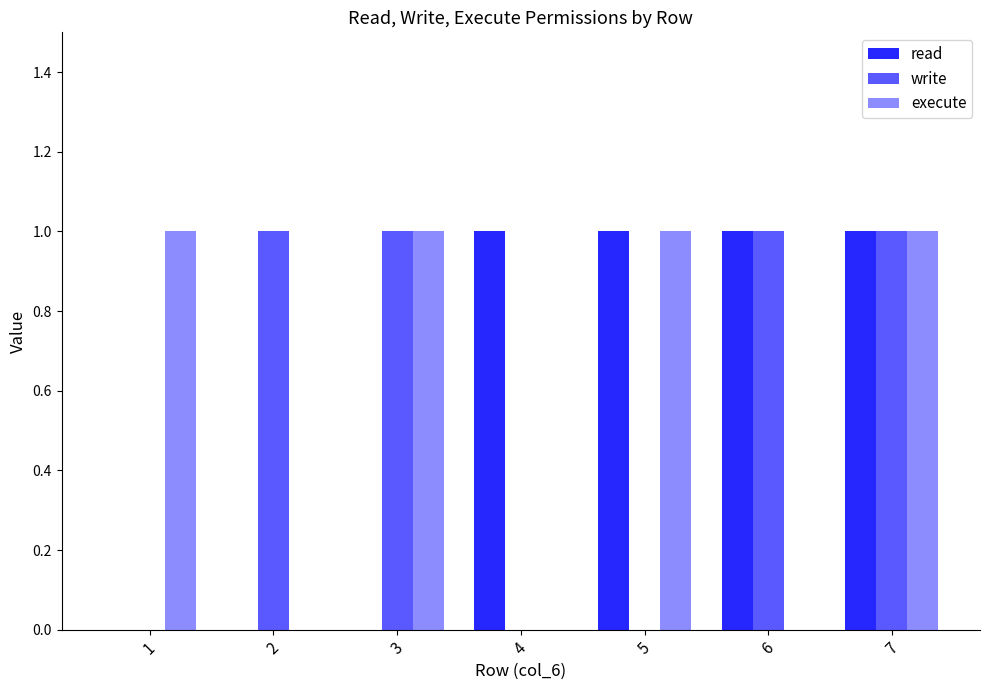

Which series has the widest spread of values?

read